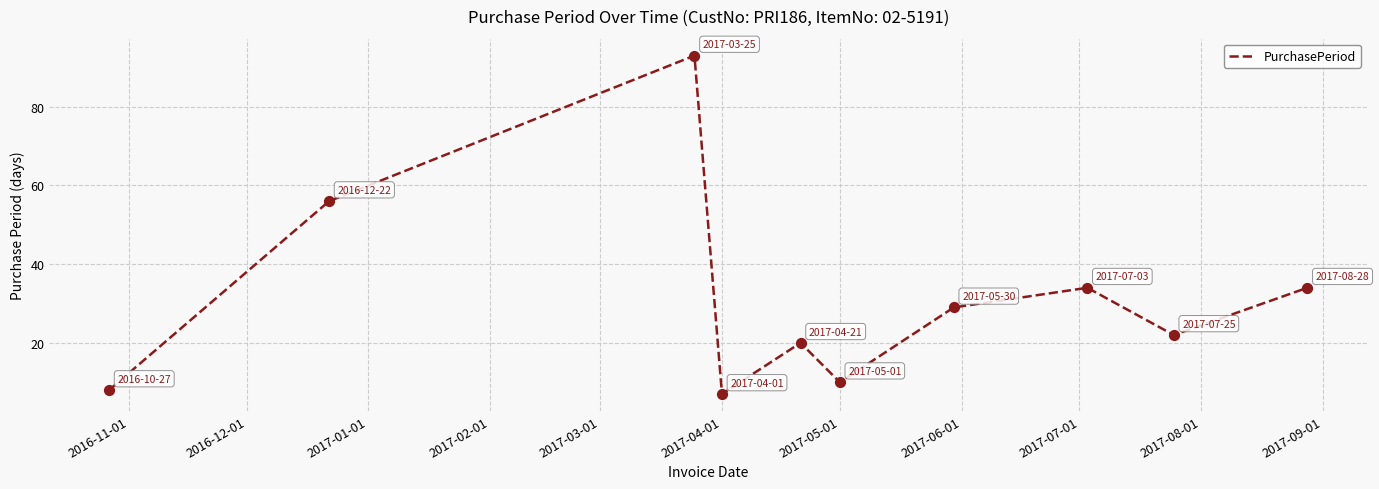

What is the smallest value displayed?

7